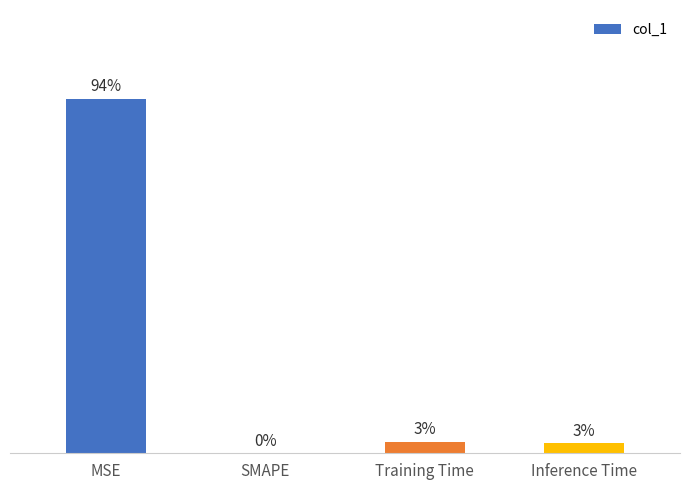

Is it true that the value at Training Time is 0.0?

False